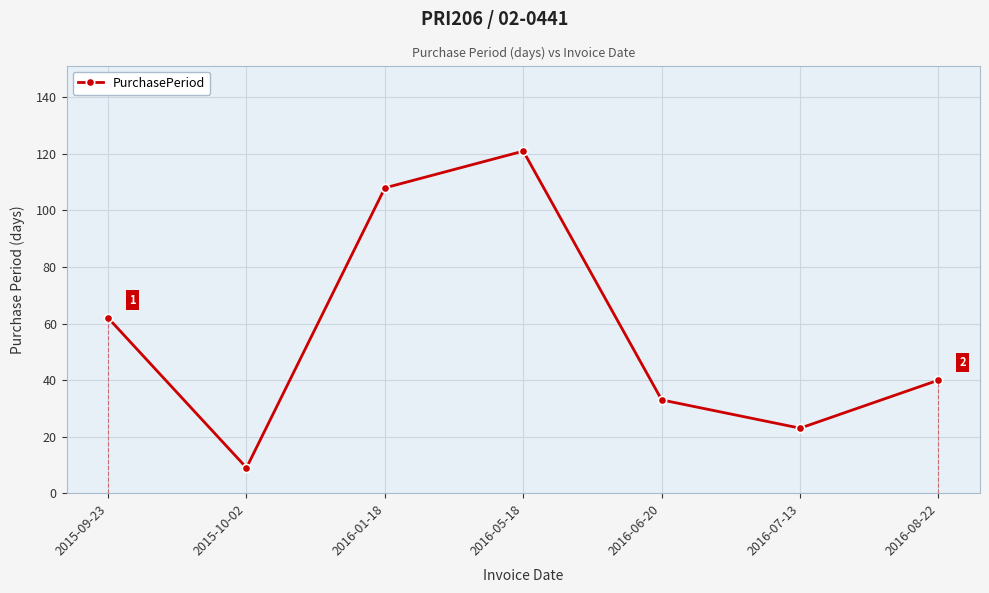

Which category has the lowest value across all series?

2015-10-02